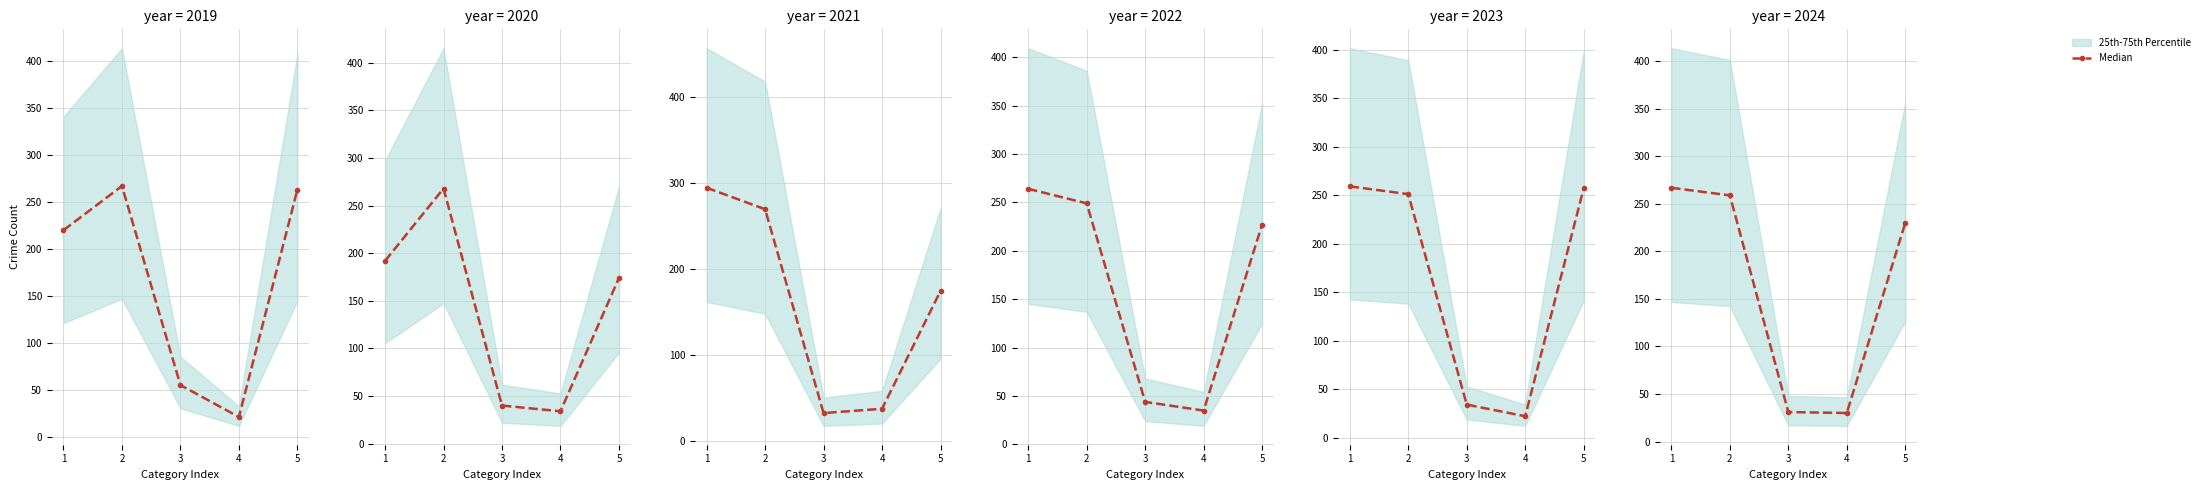

Which category has the highest value across all series?

1